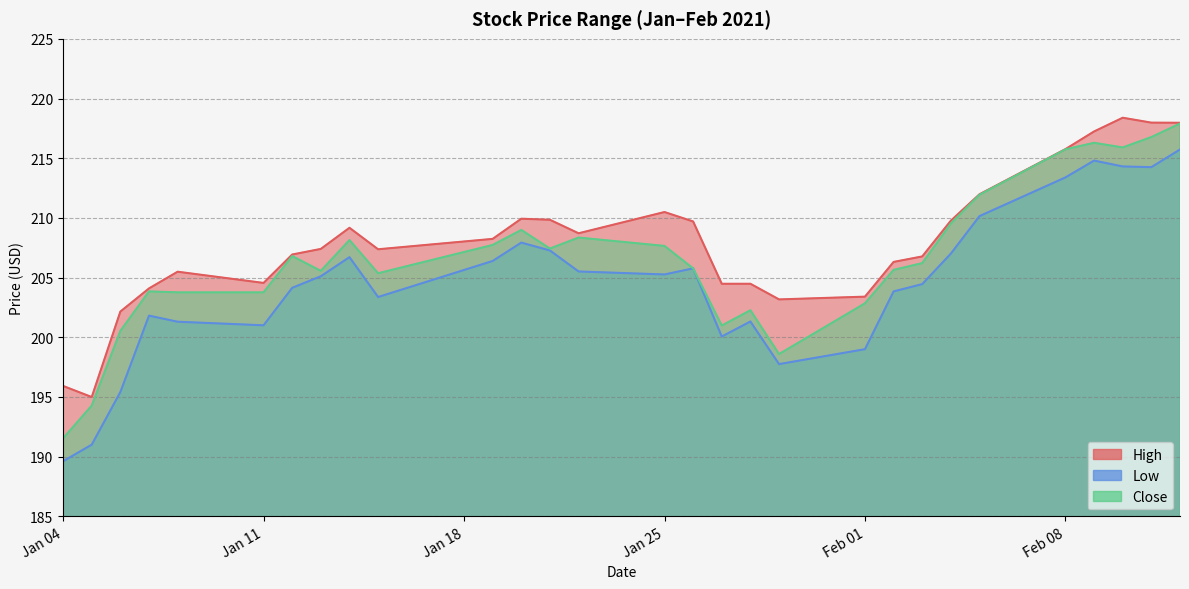

In Low, how many points are higher than both neighbors (excluding endpoints)?

6